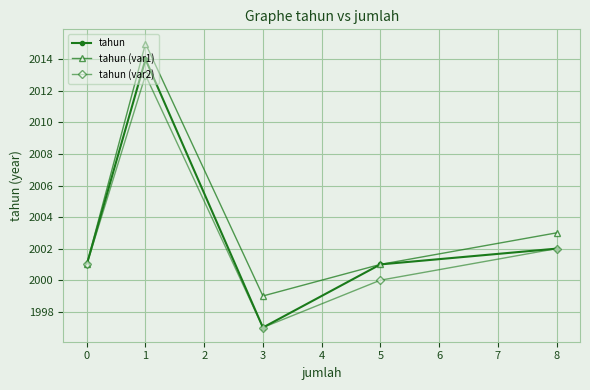

List the series in order of their peak value, lowest first.

tahun (var2), tahun, tahun (var1)